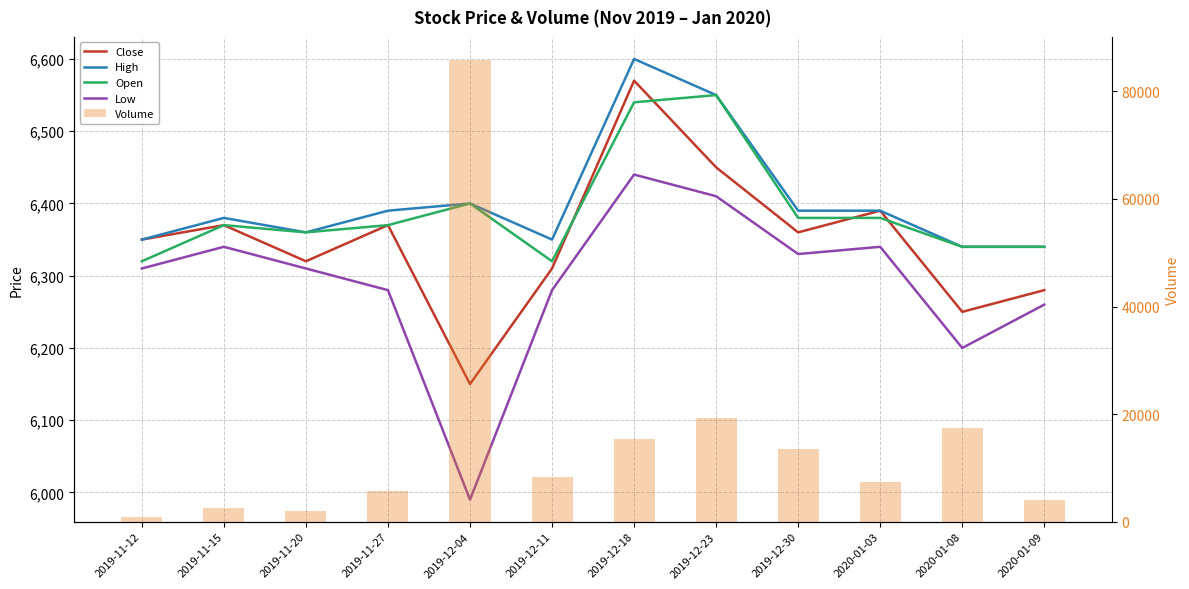

How many values in the Volume series are below 8350?

6